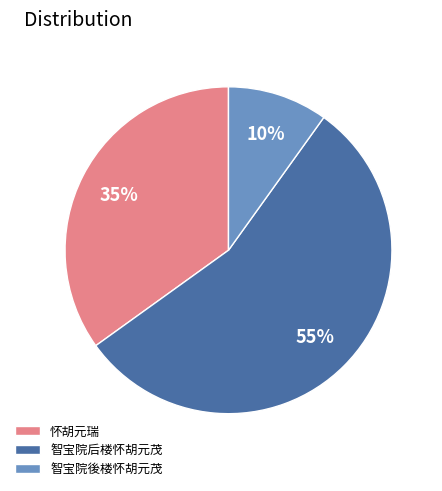

Is there a majority slice in this chart?

Yes